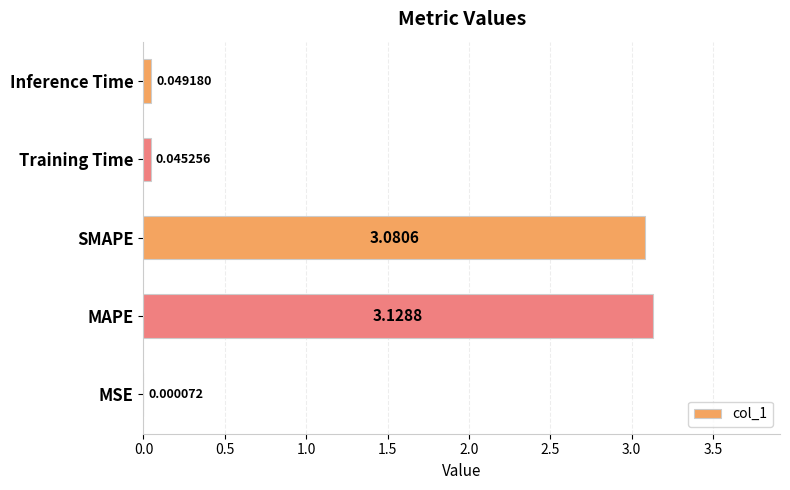

What is the sum of all values?

6.3